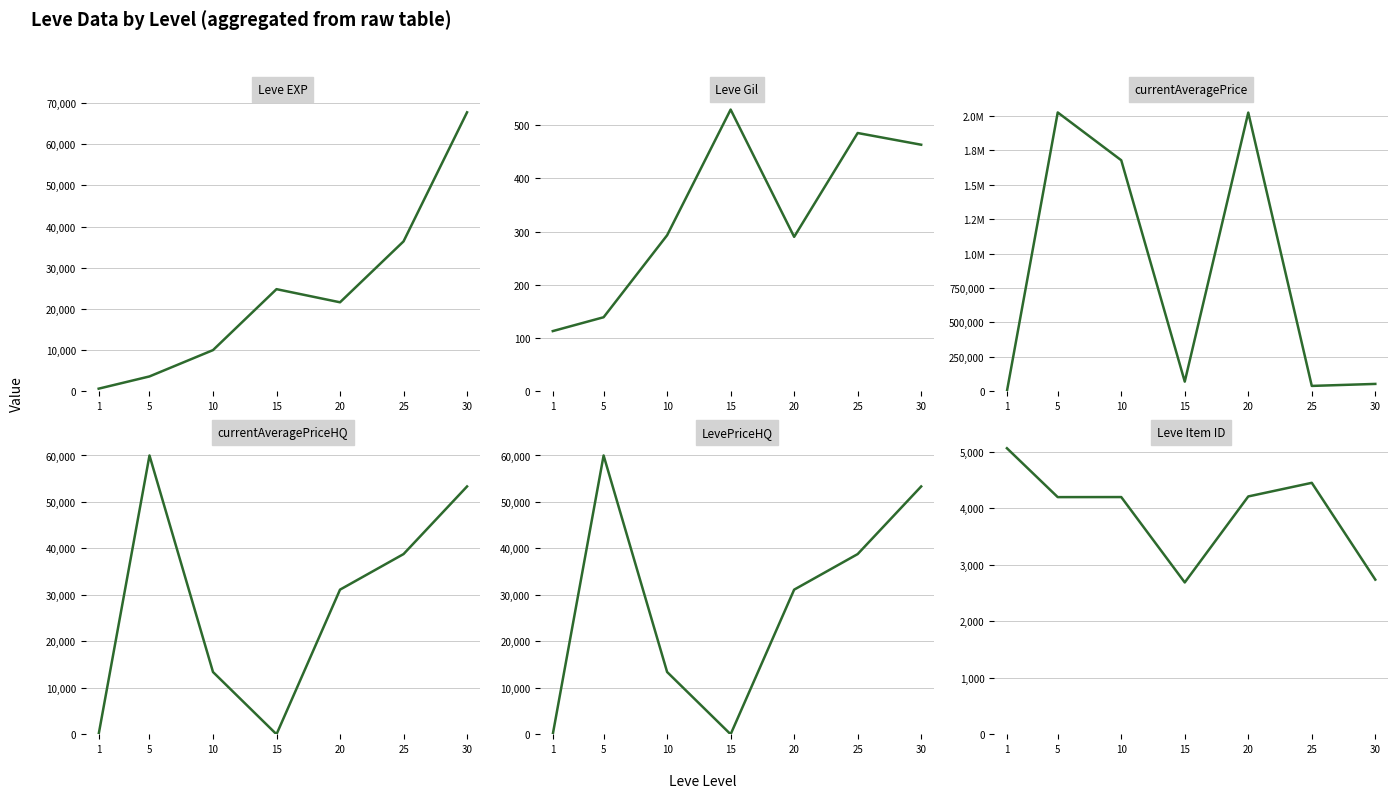

In LevePriceHQ, how many points are lower than both neighbors (excluding endpoints)?

1